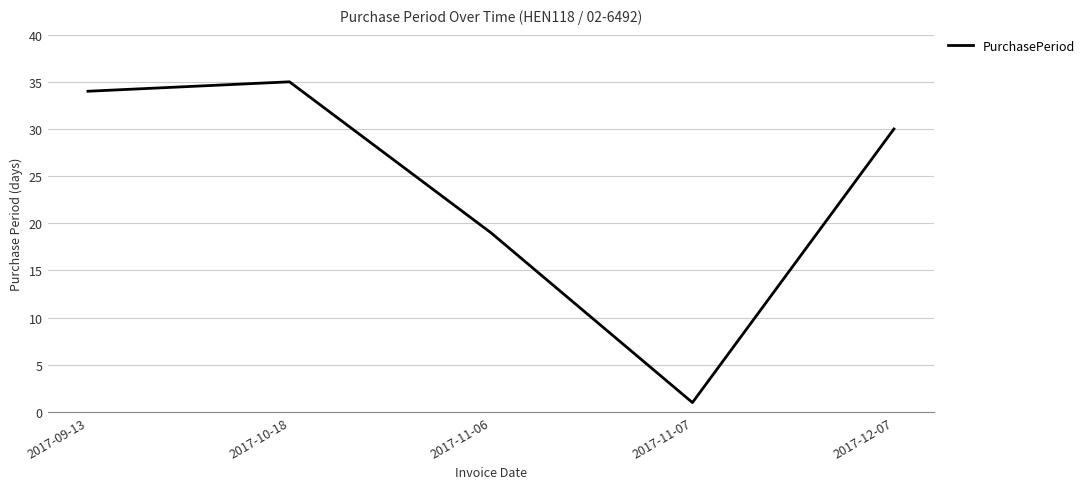

Reading right to left, what are all the values shown in this chart?

30	1	19	35	34